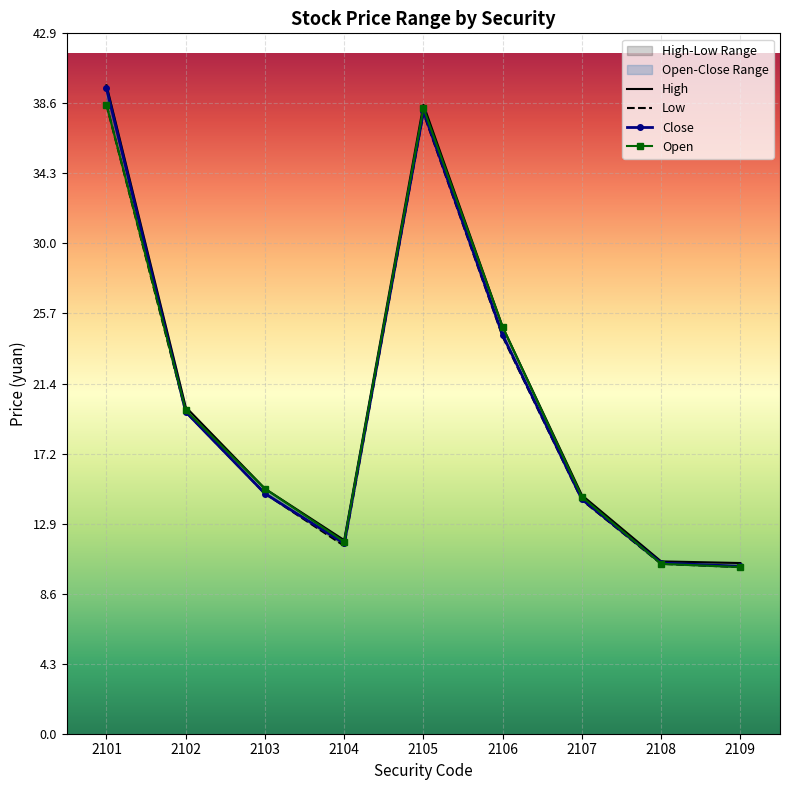

True or false: Close and High intersect in this chart.

False